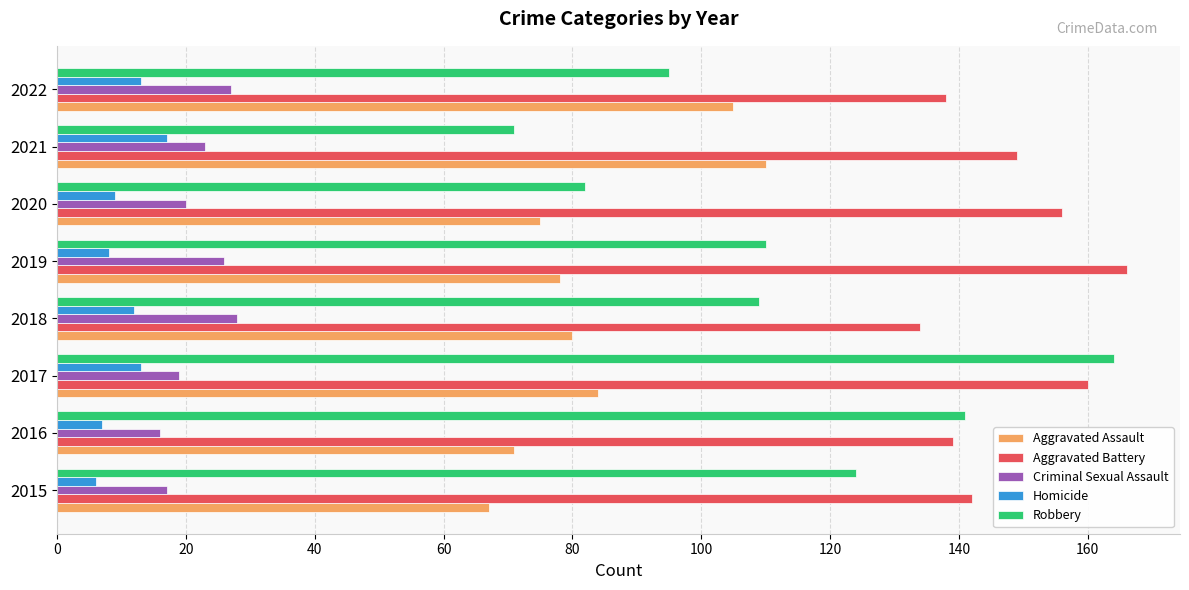

Read the Aggravated Assault value at 2015.

67